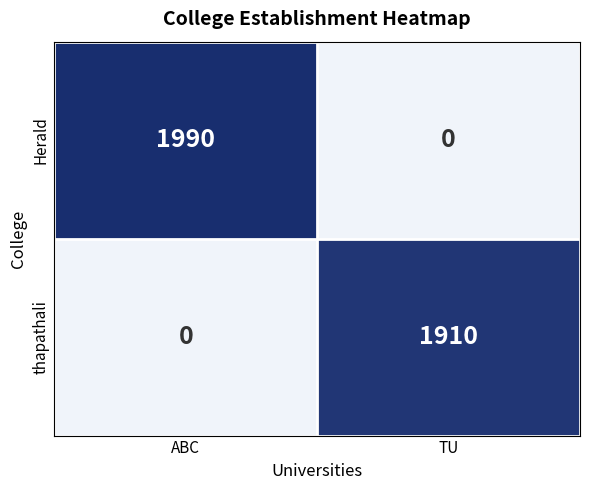

Which category has the lowest value in the Herald series?

TU